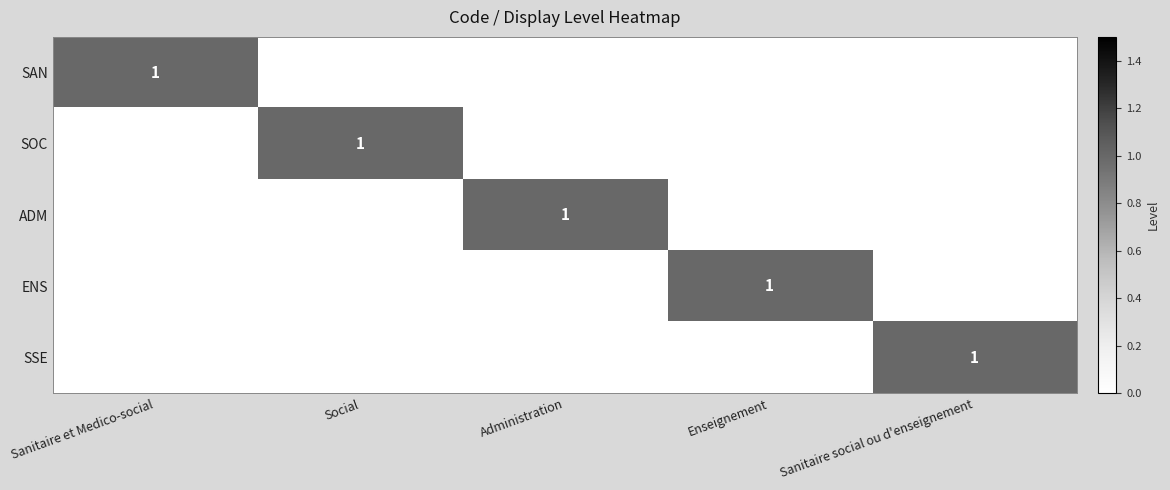

At how many categories does at least one series exceed 0?

5